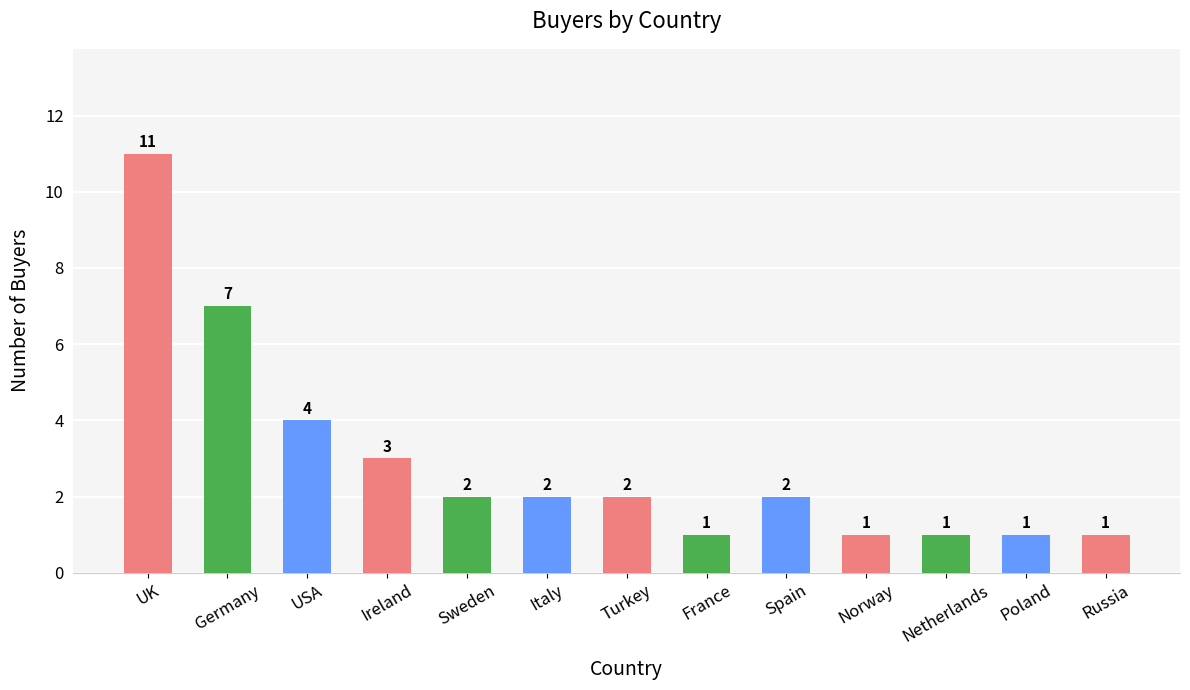

At which category does the chart reach its peak across all series?

UK